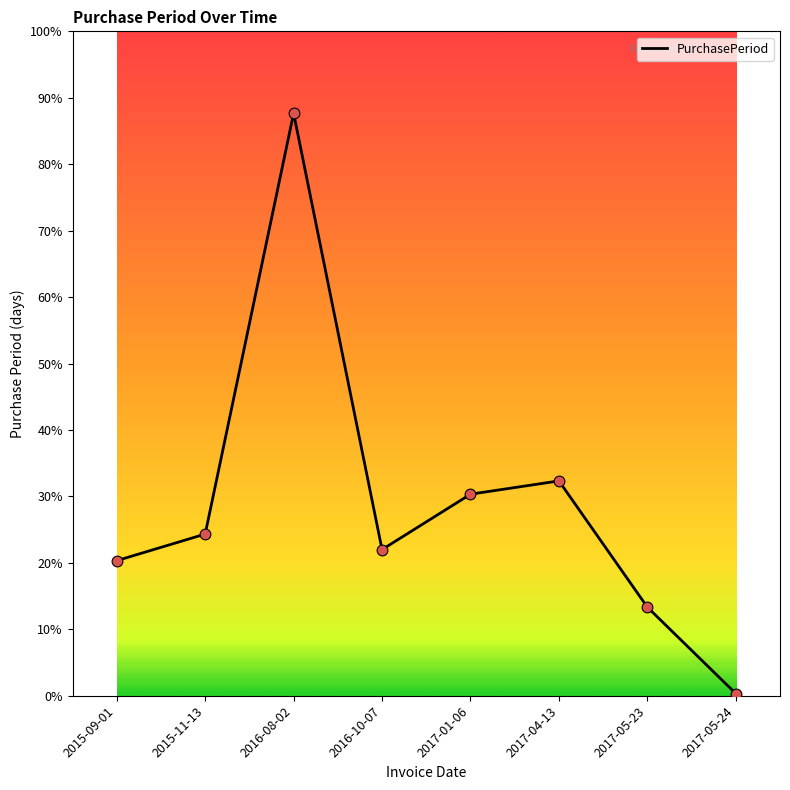

What is the change in value from 2016-08-02 to 2017-05-24?

-262